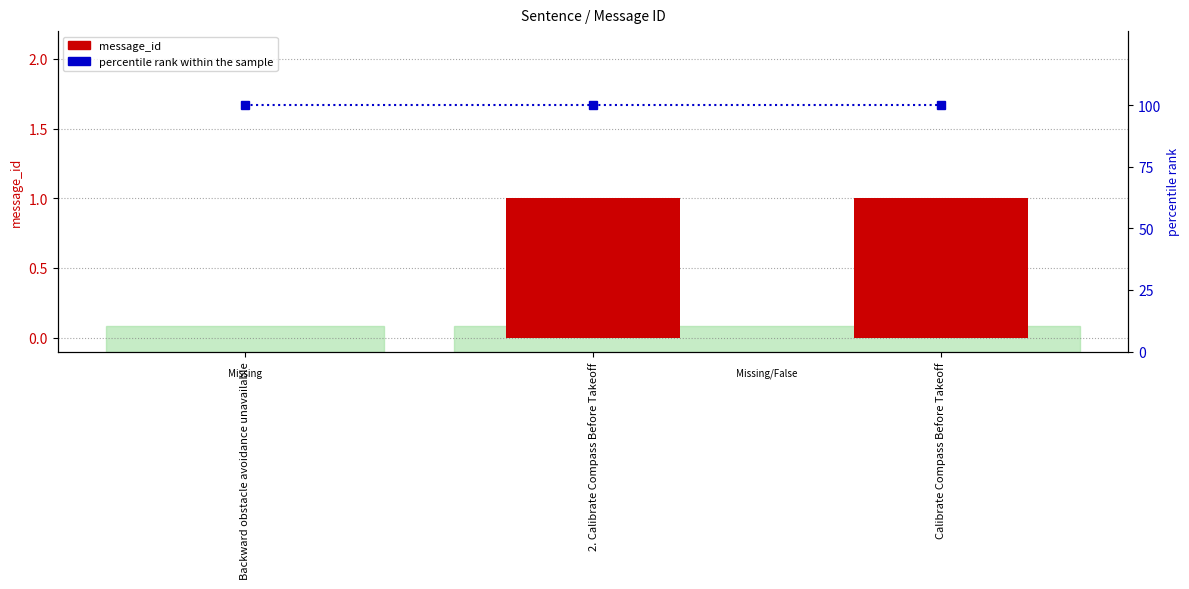

Reading left to right, list all the values displayed in this chart.

message_id: Backward obstacle avoidance unavailable=0	2. Calibrate Compass Before Takeoff=1	Calibrate Compass Before Takeoff=1
percentile rank within the sample: Backward obstacle avoidance unavailable=100	2. Calibrate Compass Before Takeoff=100	Calibrate Compass Before Takeoff=100